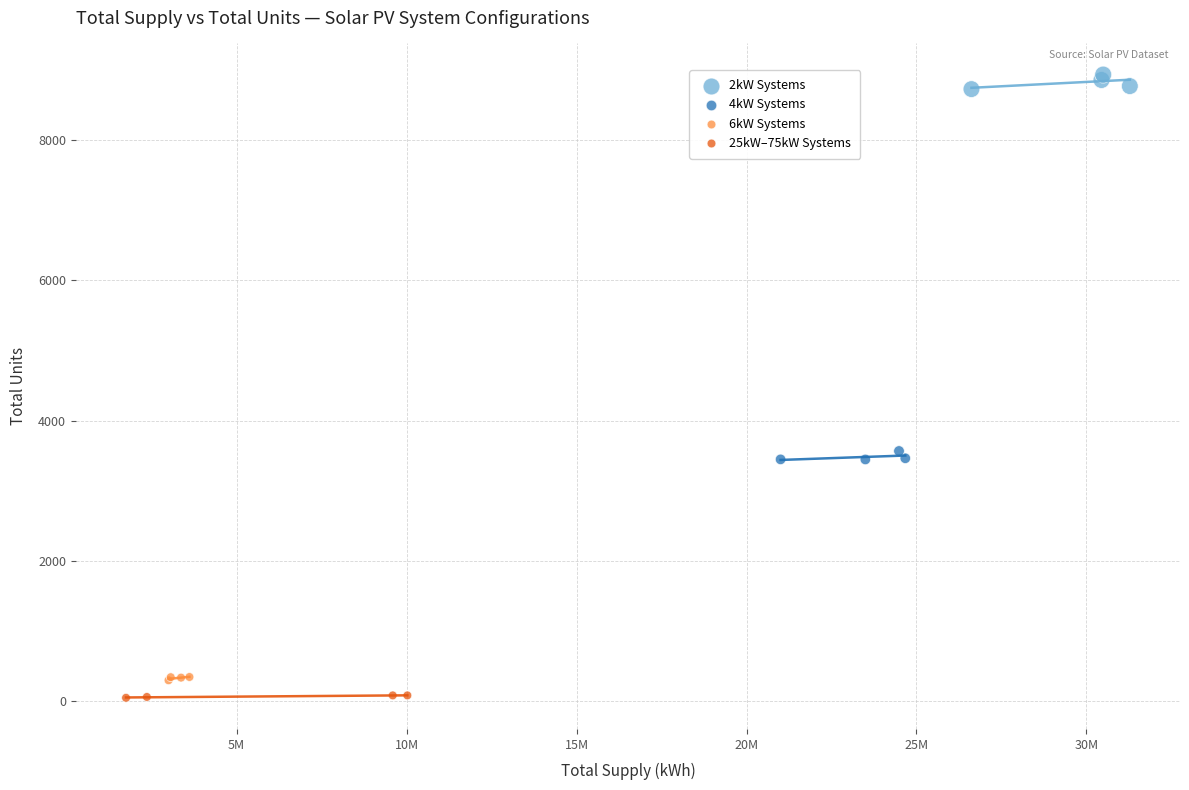

Which series reaches the maximum Y coordinate?

2kW Systems